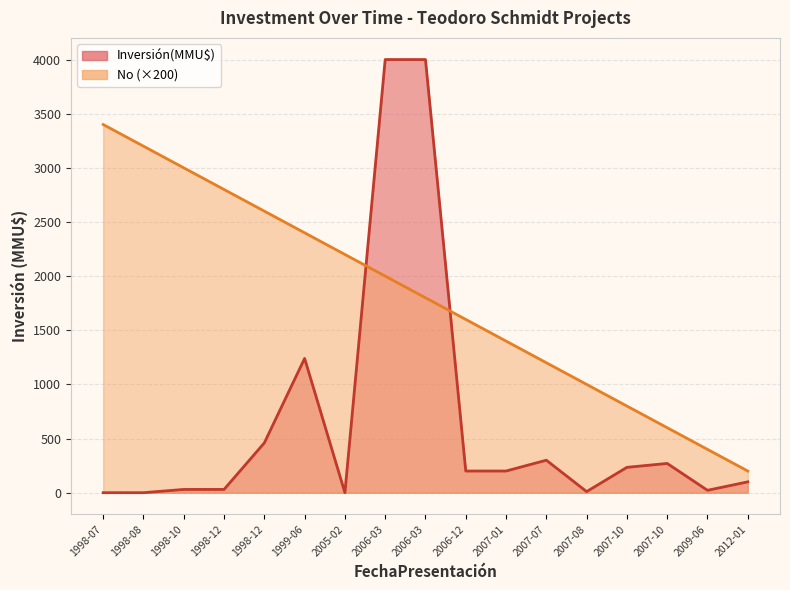

Reading left to right, list all the values displayed in this chart.

Inversión(MMU$): 1998-07=0	1998-08=0	1998-10=30	1998-12=30	1998-12=460	1999-06=1240	2005-02=0	2006-03=4000	2006-03=4000	2006-12=200	2007-01=200	2007-07=300	2007-08=10	2007-10=234	2007-10=270	2009-06=22	2012-01=100
No: 1998-07=3400	1998-08=3200	1998-10=3000	1998-12=2800	1998-12=2600	1999-06=2400	2005-02=2200	2006-03=2000	2006-03=1800	2006-12=1600	2007-01=1400	2007-07=1200	2007-08=1000	2007-10=800	2007-10=600	2009-06=400	2012-01=200